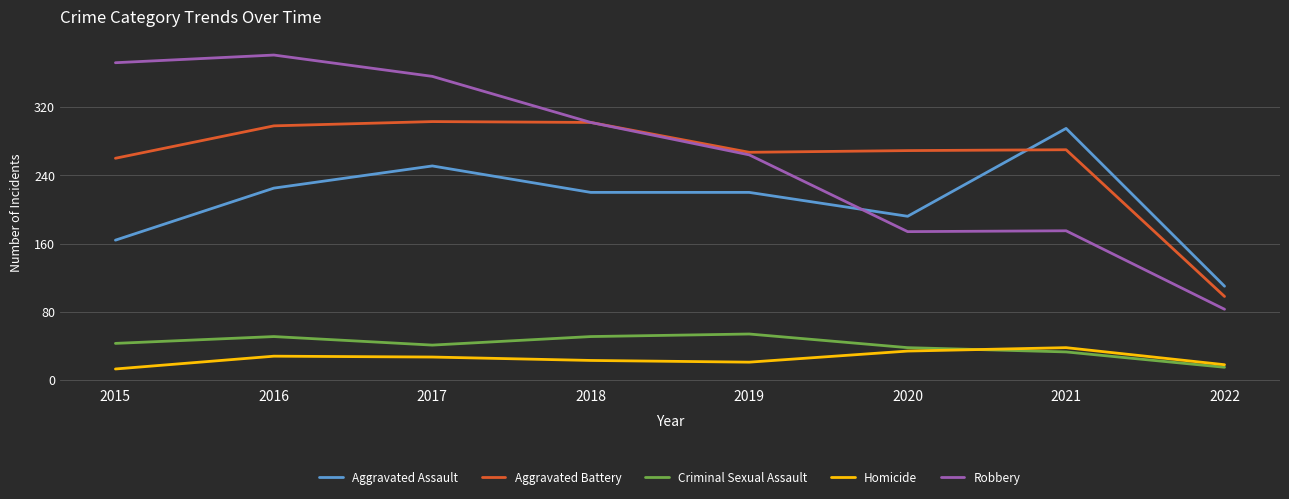

After their last crossing, which series has the higher values: Robbery or Aggravated Assault?

Aggravated Assault